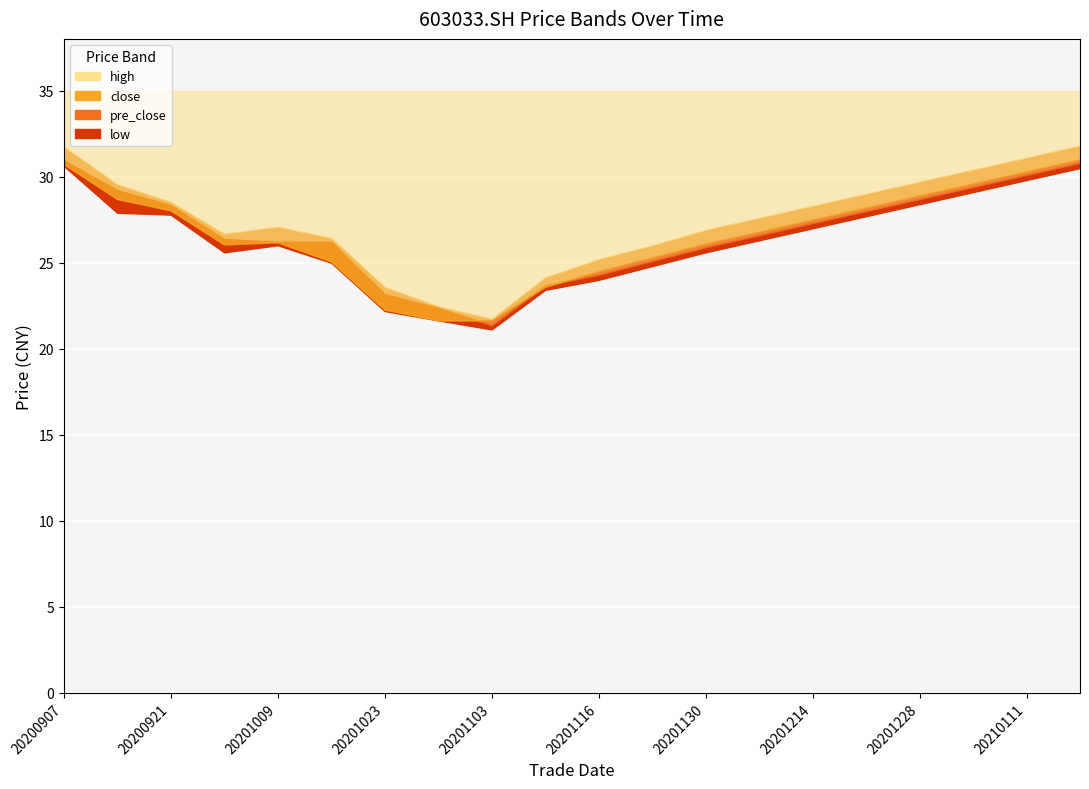

The pre_close series shows 51.3 at 20200907. True or false?

False